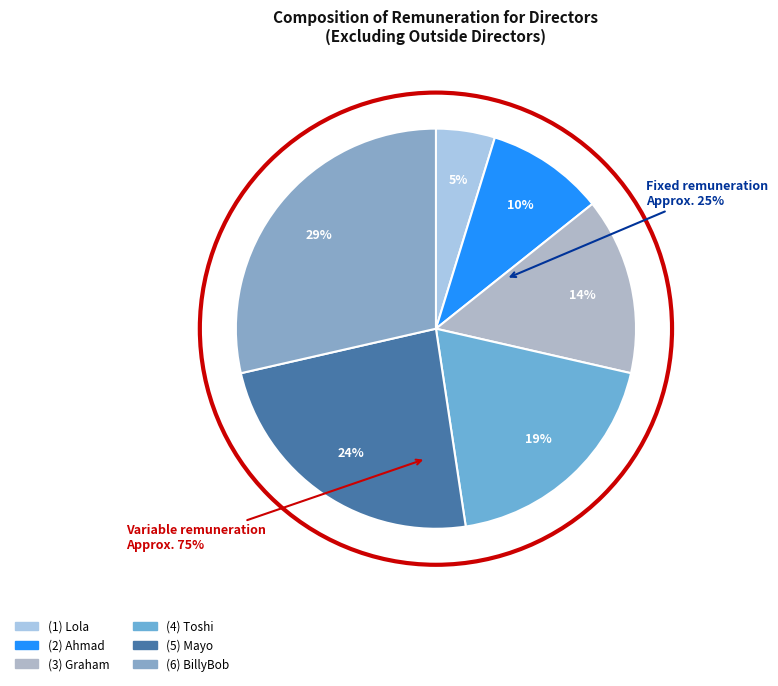

Is there a majority slice in this chart?

No